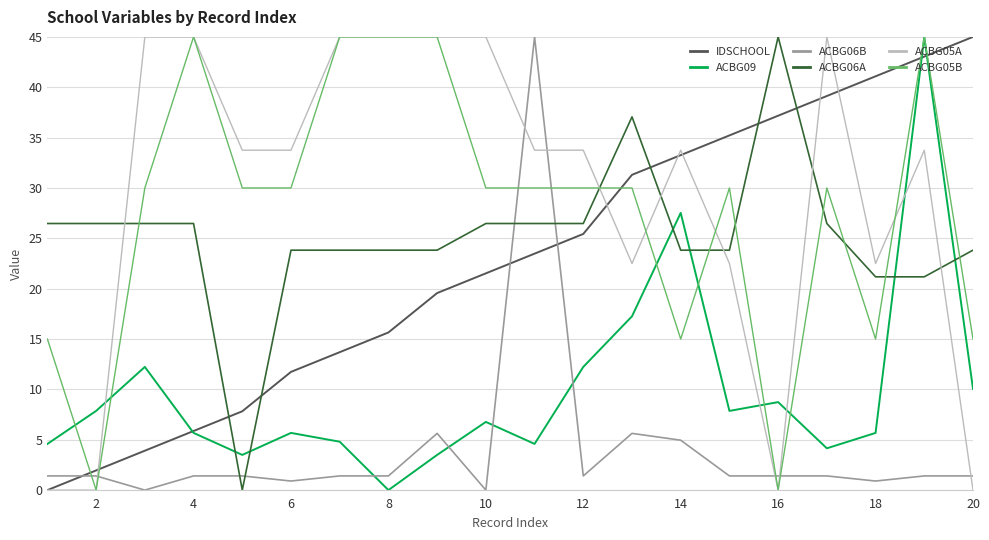

Reading left to right, list all the values displayed in this chart.

IDSCHOOL: 0.0	2.0	3.9	5.9	7.8	11.7	13.7	15.7	19.6	21.5	23.5	25.4	31.3	33.3	35.2	37.2	39.1	41.1	43.0	45.0
ACBG09: 4.6	7.9	12.2	5.7	3.5	5.7	4.8	0.0	3.5	6.8	4.6	12.2	17.3	27.5	7.9	8.7	4.2	5.7	45.0	10.0
ACBG06B: 1.4	1.4	0.0	1.4	1.4	0.9	1.4	1.4	5.6	0.0	45.0	1.4	5.6	5.0	1.4	1.4	1.4	0.9	1.4	1.4
ACBG06A: 26.5	26.5	26.5	26.5	0.0	23.8	23.8	23.8	23.8	26.5	26.5	26.5	37.1	23.8	23.8	45.0	26.5	21.2	21.2	23.8
ACBG05A: 0.0	0.0	45.0	45.0	33.7	33.7	45.0	45.0	45.0	45.0	33.7	33.7	22.5	33.7	22.5	0.0	45.0	22.5	33.7	0.0
ACBG05B: 15.0	0.0	30.0	45.0	30.0	30.0	45.0	45.0	45.0	30.0	30.0	30.0	30.0	15.0	30.0	0.0	30.0	15.0	45.0	15.0